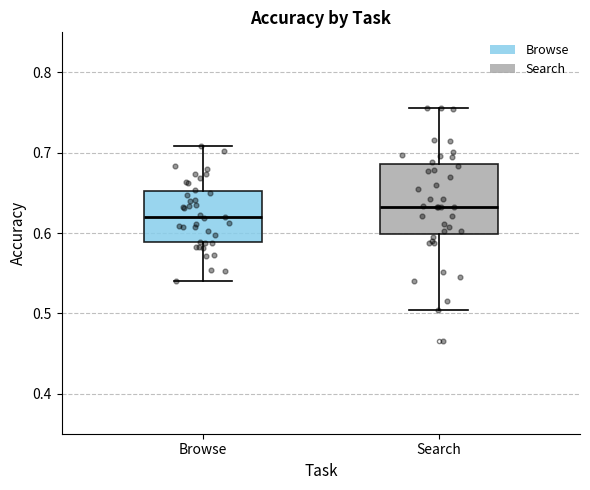

Which box has the highest median line?

Search